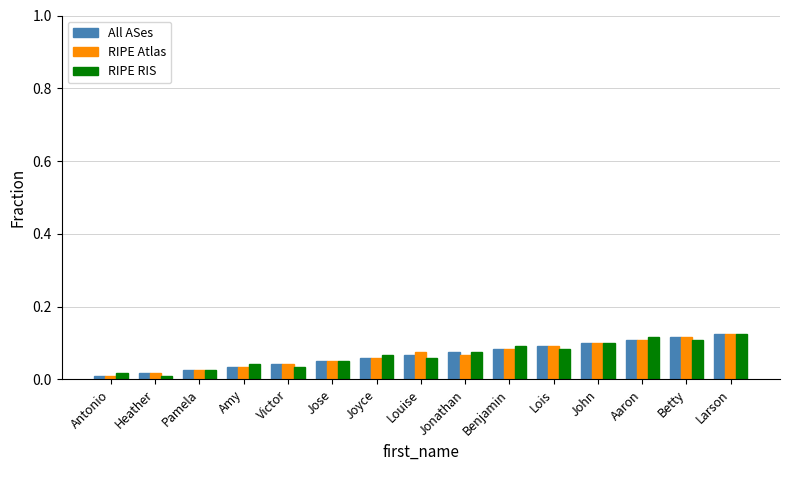

The RIPE RIS series shows 0.0 at Louise. True or false?

False